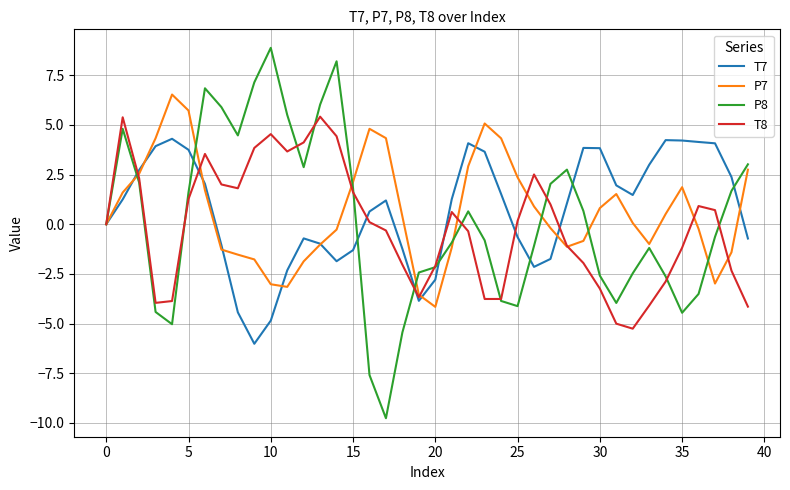

What are all the series names shown in the legend?

T7, P7, P8, T8